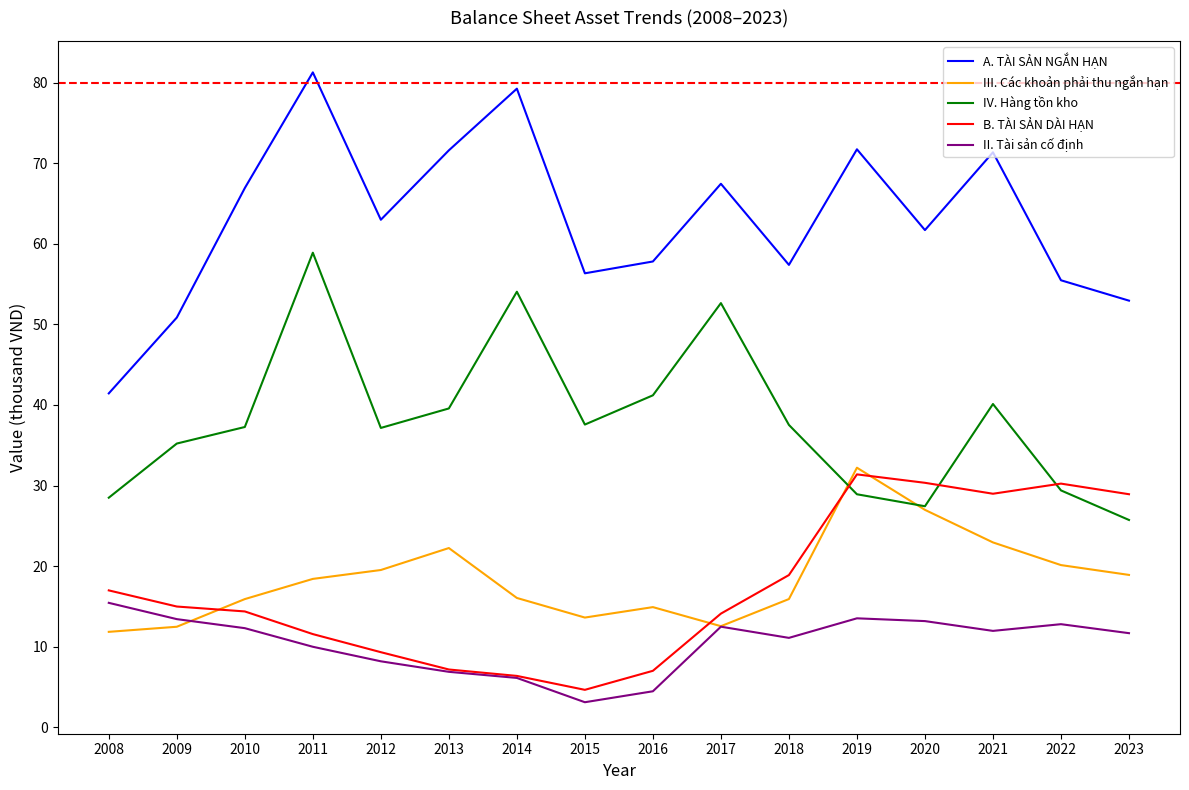

What is the smallest value displayed?

3.1